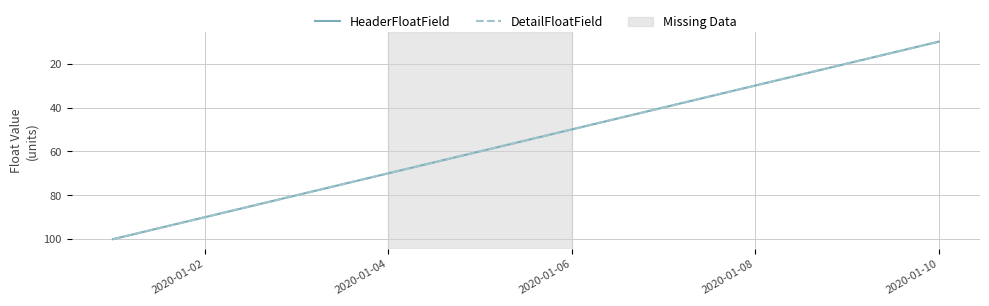

List the series in order of their peak value, lowest first.

HeaderFloatField, DetailFloatField